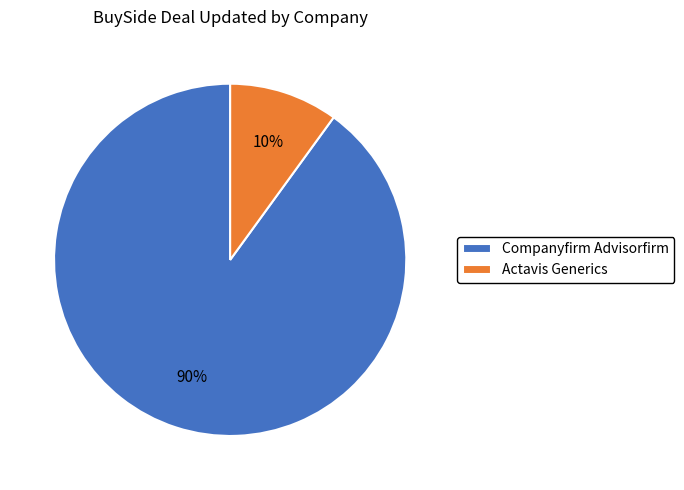

Is it true that Actavis Generics is 19% of the pie?

False